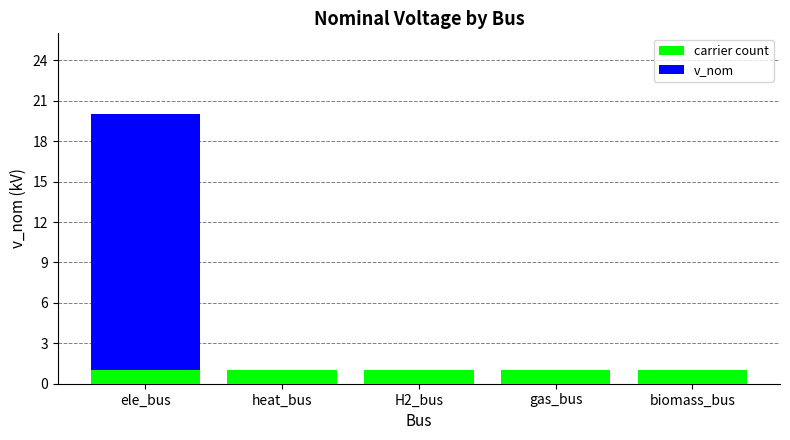

The carrier count series shows 0 at H2_bus. True or false?

False